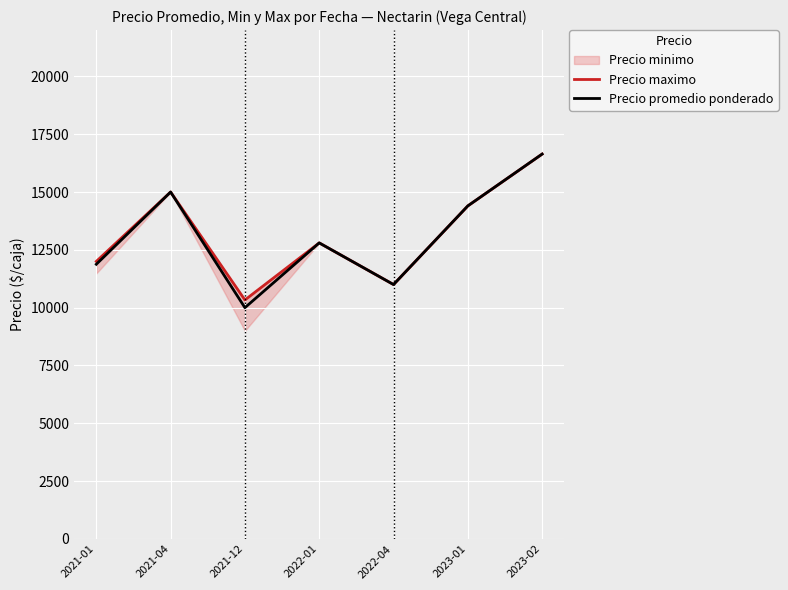

Is this an area chart (filled region under the line)?

No